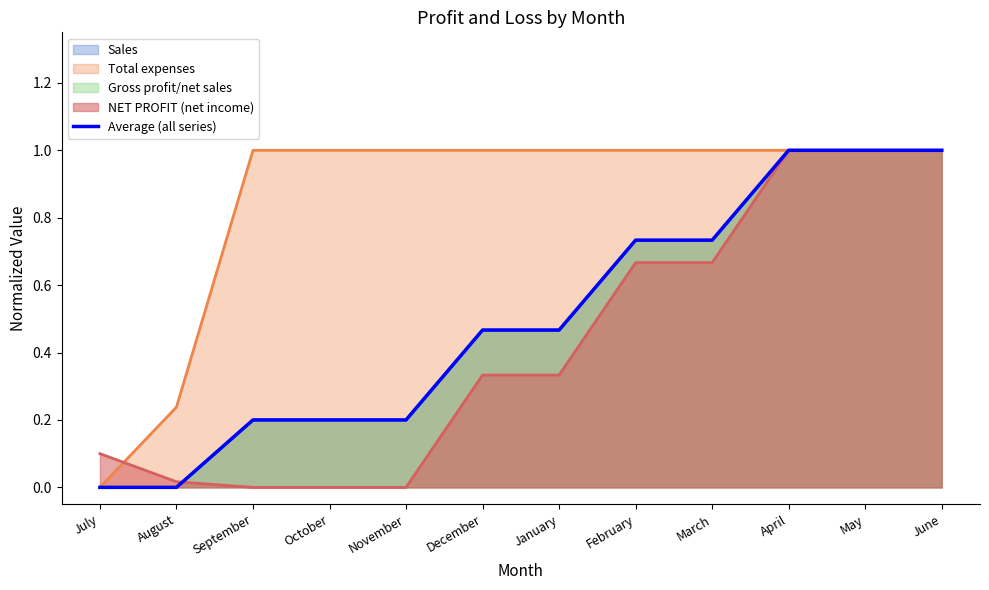

Where is the data nearest to the value 0?

July